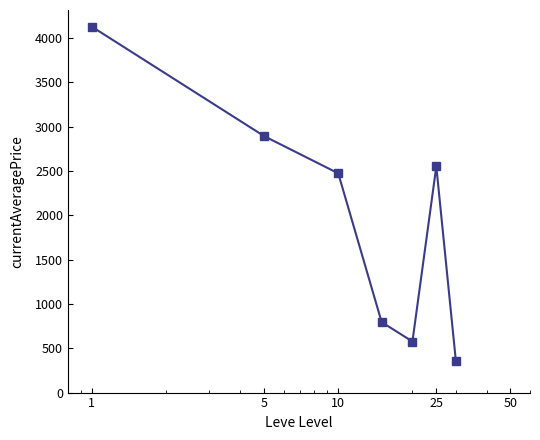

Reading left to right, transcribe all the data shown in this chart.

4127.1	2893.1	2473.0	794.6	576.2	2550.8	361.3